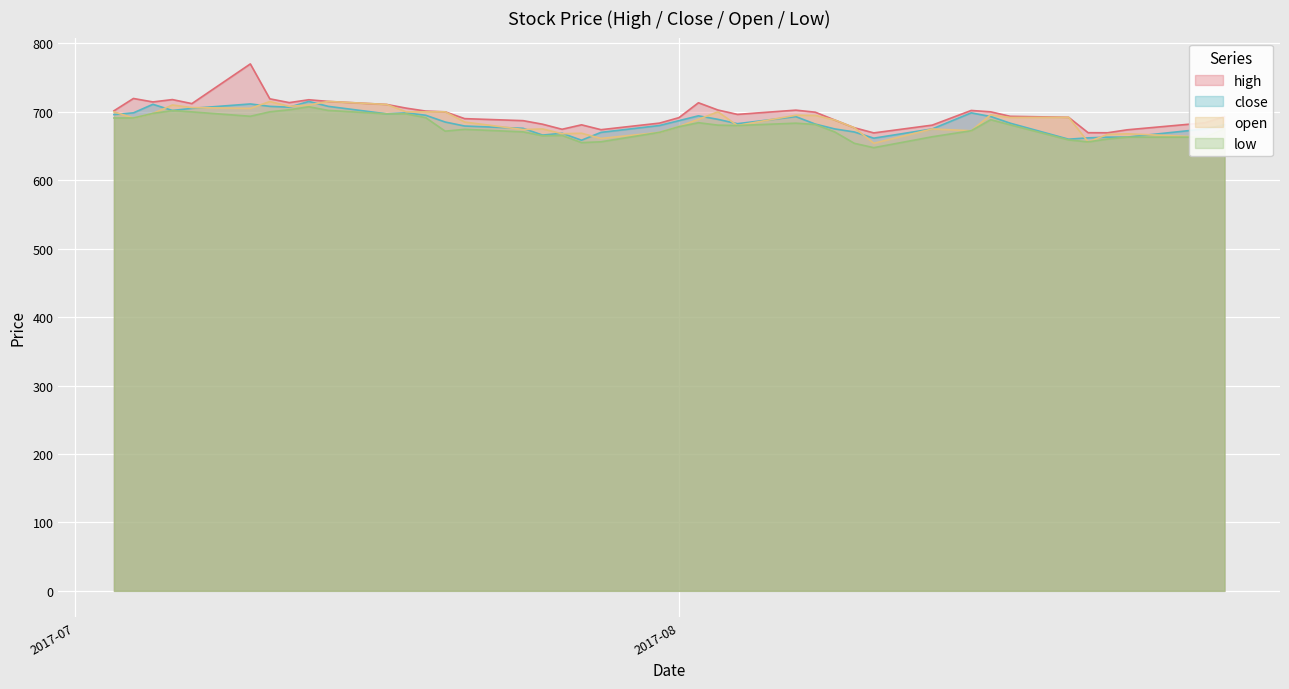

Where is the first local maximum for low?

2017-07-06